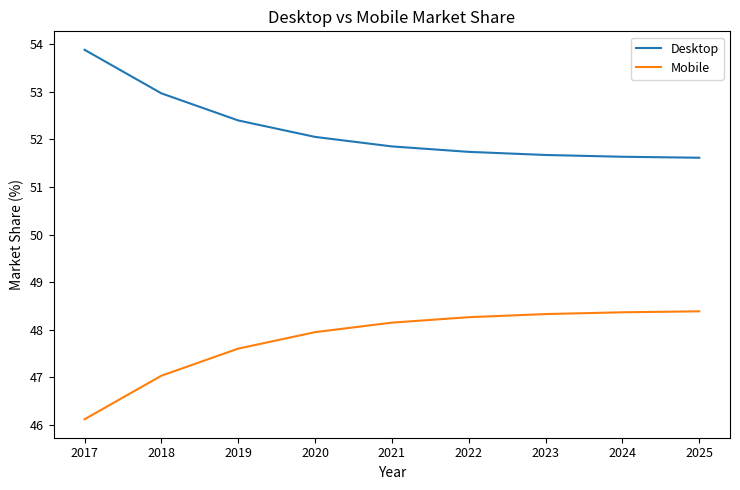

True or false: Desktop and Mobile intersect in this chart.

False